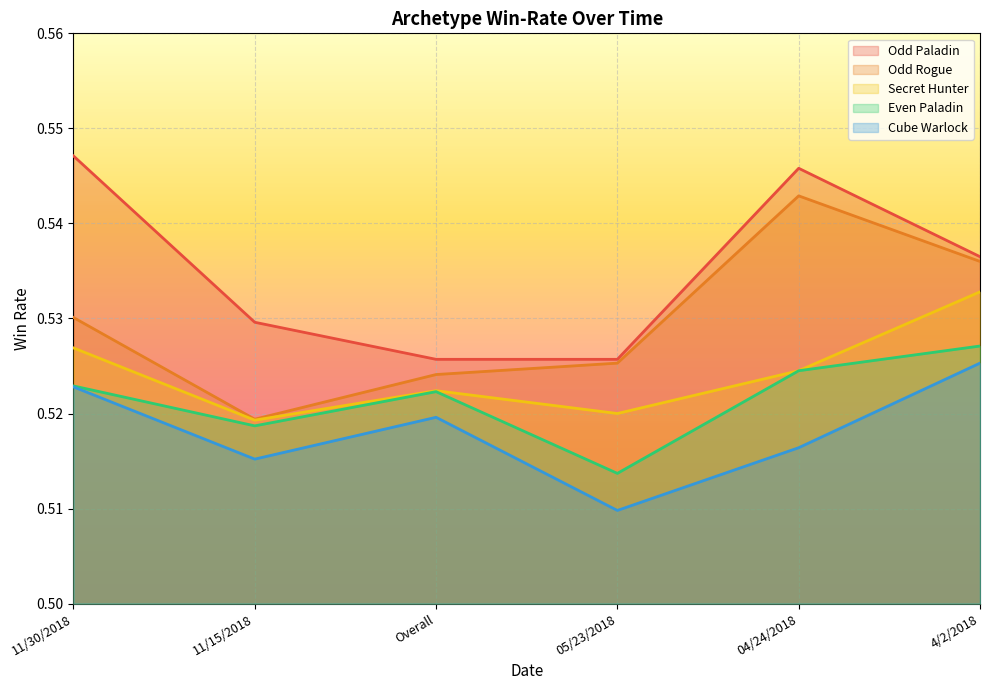

Reading right to left, list all the values displayed in this chart.

Odd Paladin: 4/2/2018=0.5	04/24/2018=0.5	05/23/2018=0.5	Overall=0.5	11/15/2018=0.5	11/30/2018=0.5
Odd Rogue: 4/2/2018=0.5	04/24/2018=0.5	05/23/2018=0.5	Overall=0.5	11/15/2018=0.5	11/30/2018=0.5
Secret Hunter: 4/2/2018=0.5	04/24/2018=0.5	05/23/2018=0.5	Overall=0.5	11/15/2018=0.5	11/30/2018=0.5
Even Paladin: 4/2/2018=0.5	04/24/2018=0.5	05/23/2018=0.5	Overall=0.5	11/15/2018=0.5	11/30/2018=0.5
Cube Warlock: 4/2/2018=0.5	04/24/2018=0.5	05/23/2018=0.5	Overall=0.5	11/15/2018=0.5	11/30/2018=0.5